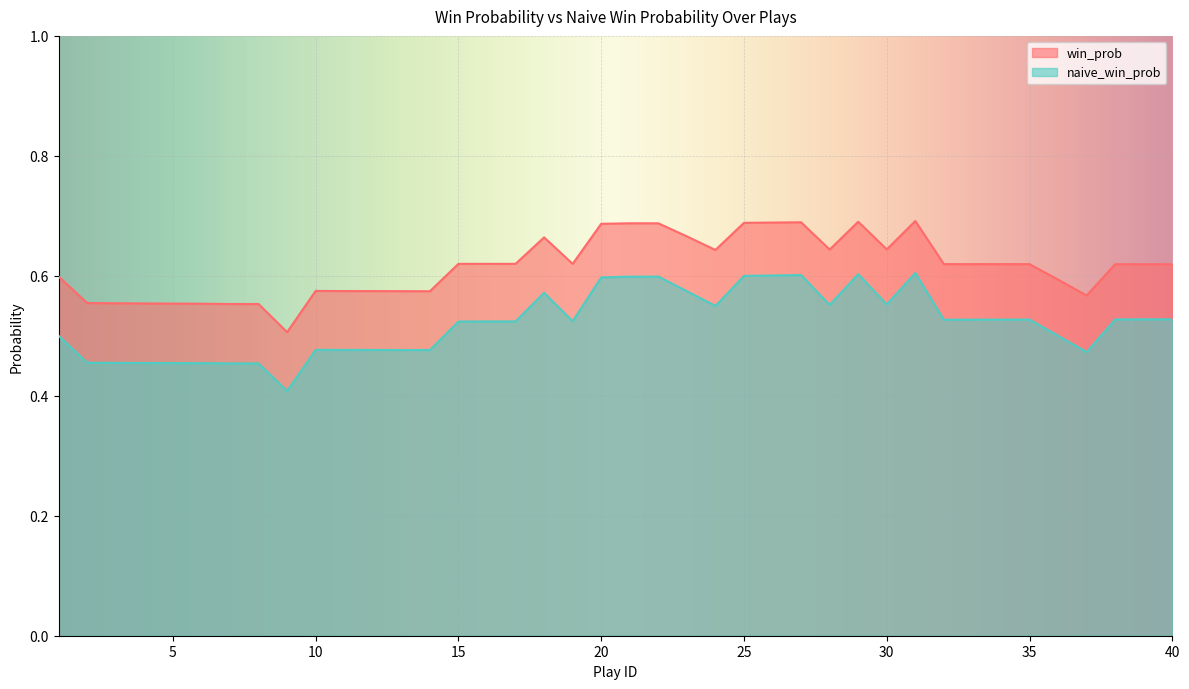

Reading right to left, transcribe all the data shown in this chart.

win_prob: 40=0.6	39=0.6	38=0.6	37=0.6	36=0.6	35=0.6	34=0.6	33=0.6	32=0.6	31=0.7	30=0.6	29=0.7	28=0.6	27=0.7	26=0.7	25=0.7	24=0.6	23=0.7	22=0.7	21=0.7	20=0.7	19=0.6	18=0.7	17=0.6	16=0.6	15=0.6	14=0.6	13=0.6	12=0.6	11=0.6	10=0.6	9=0.5	8=0.6	7=0.6	6=0.6	5=0.6	4=0.6	3=0.6	2=0.6	1=0.6
naive_win_prob: 40=0.5	39=0.5	38=0.5	37=0.5	36=0.5	35=0.5	34=0.5	33=0.5	32=0.5	31=0.6	30=0.6	29=0.6	28=0.6	27=0.6	26=0.6	25=0.6	24=0.5	23=0.6	22=0.6	21=0.6	20=0.6	19=0.5	18=0.6	17=0.5	16=0.5	15=0.5	14=0.5	13=0.5	12=0.5	11=0.5	10=0.5	9=0.4	8=0.5	7=0.5	6=0.5	5=0.5	4=0.5	3=0.5	2=0.5	1=0.5